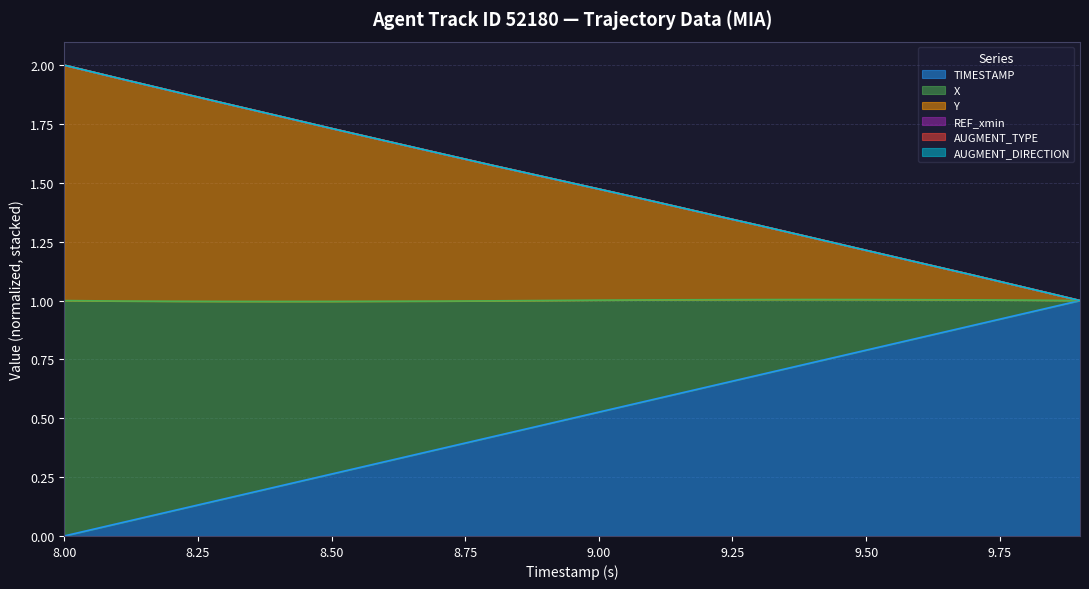

True or false: X has more than 1 points higher than both neighbors.

False